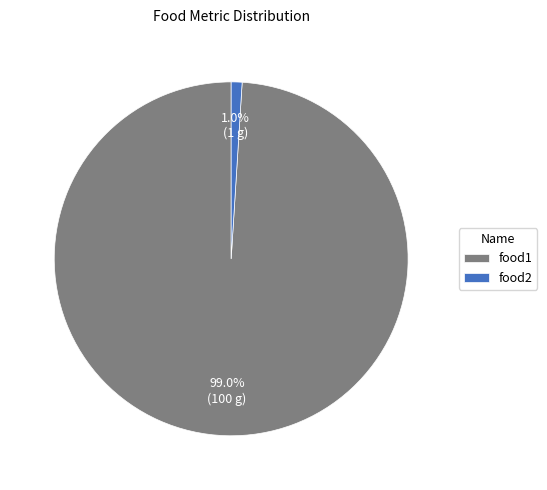

True or false: food1 accounts for 99% of the total.

True